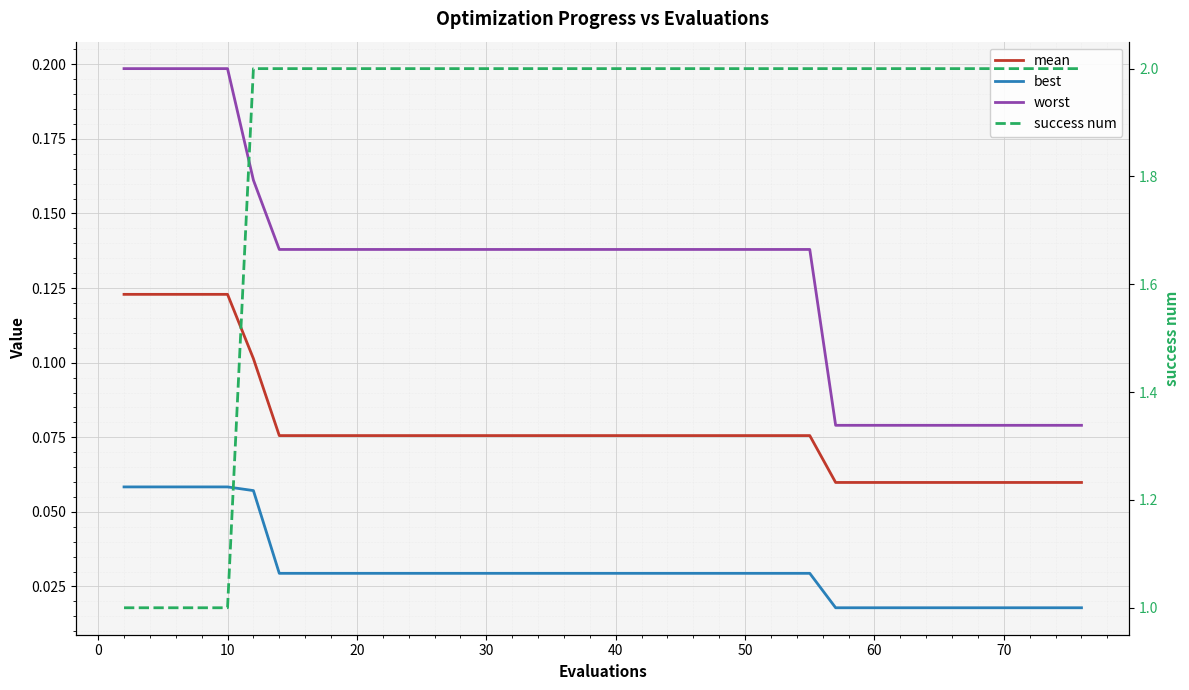

How many categories are shown in the chart?

40